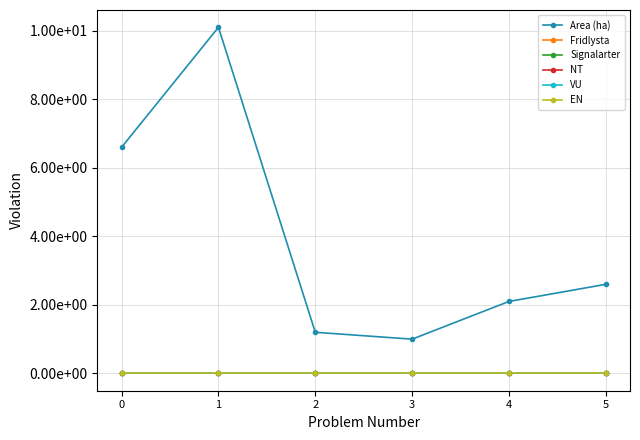

Which series has the largest total across all categories?

Area (ha)